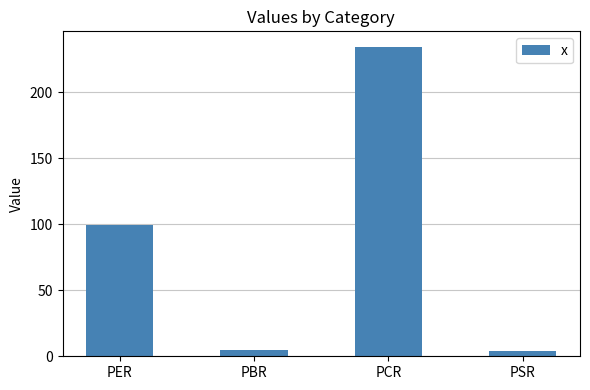

Which category has the highest value across all series?

PCR